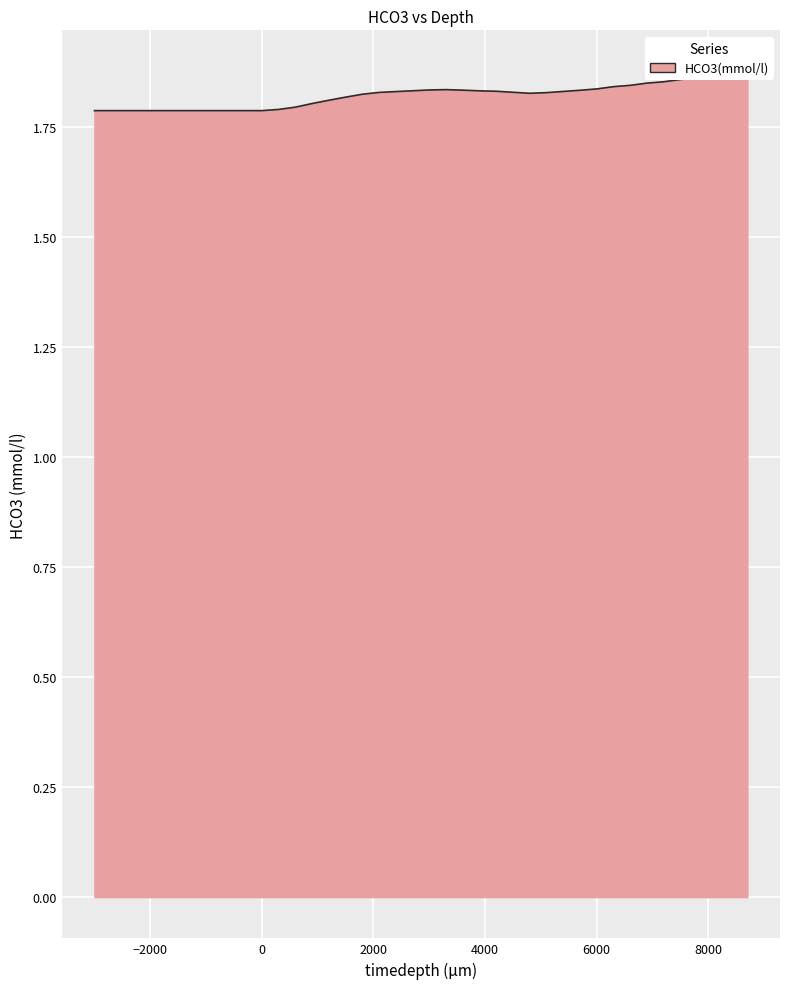

How many interior local valleys (lower than both neighbors) does the data have?

1